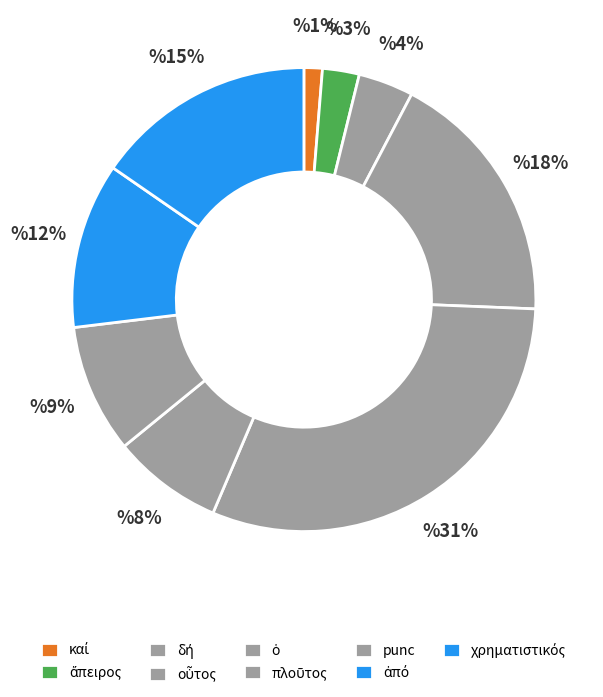

True or false: πλοῦτος accounts for 8% of the total.

True